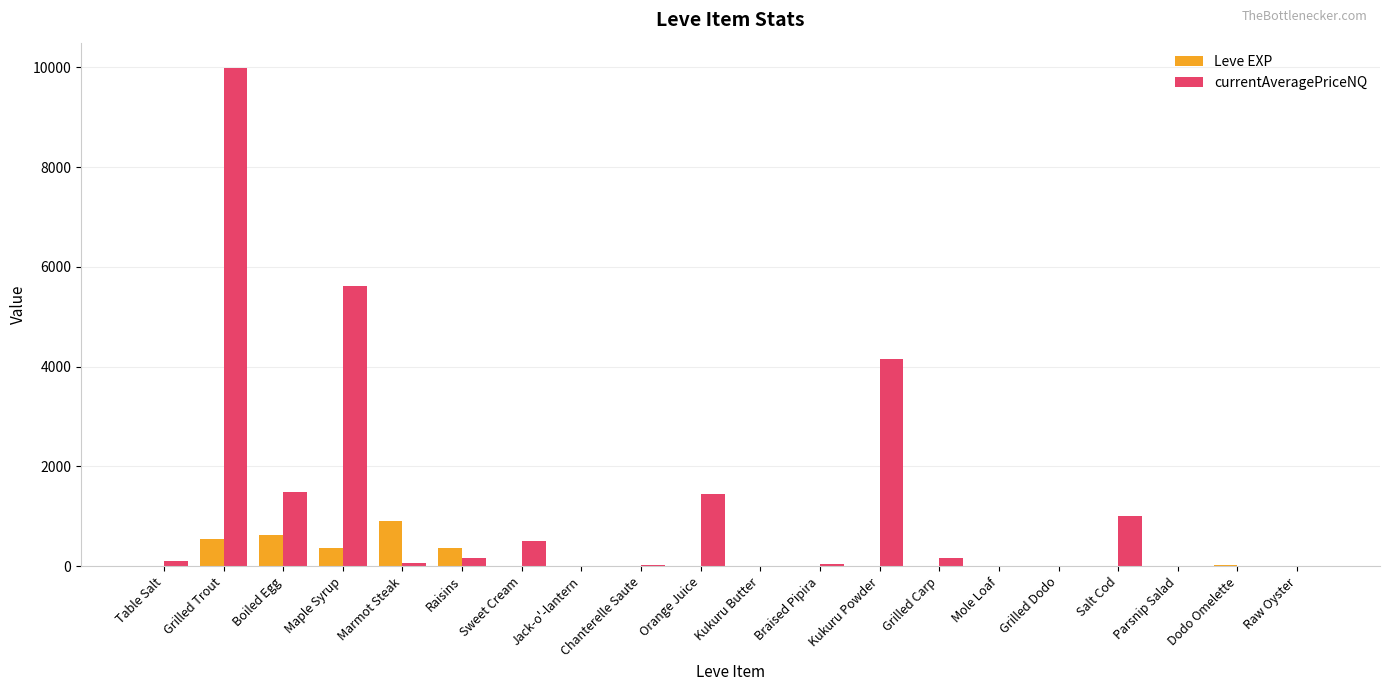

What is the maximum value shown in the chart?

9995.0